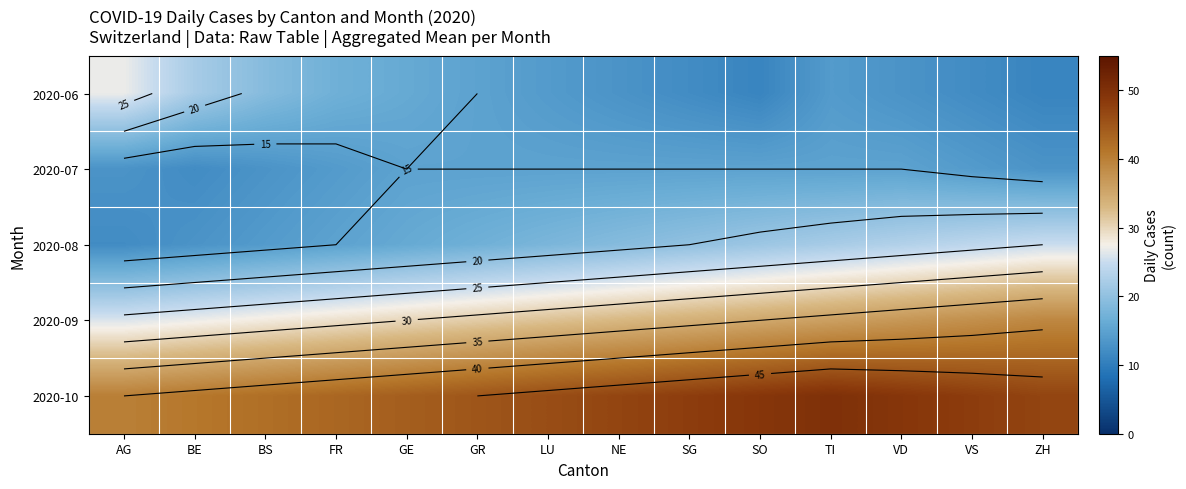

What is the total value across all series at BE?

115